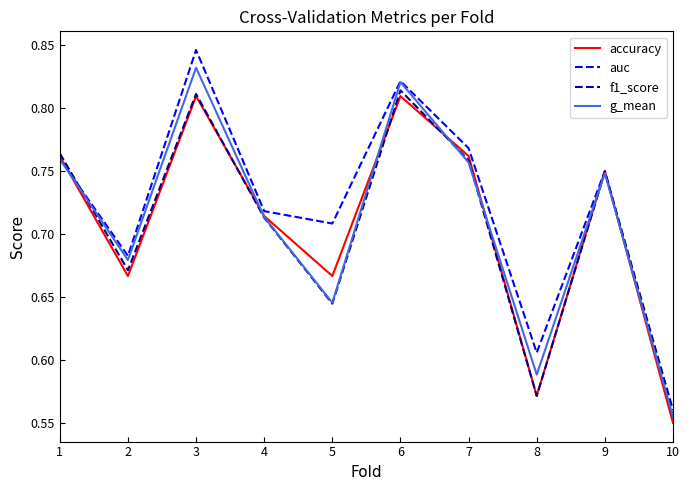

How many g_mean values are between 0 and 1?

10